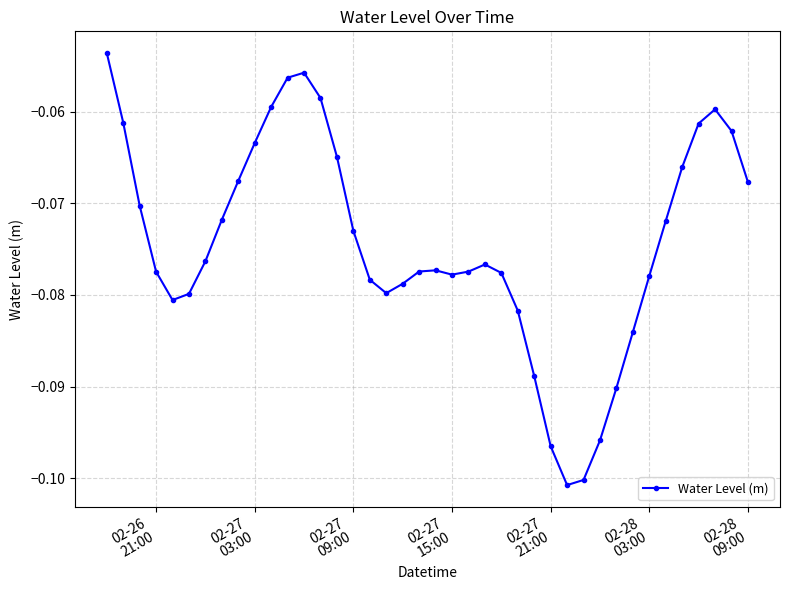

What is the sum of all values?

-3.0